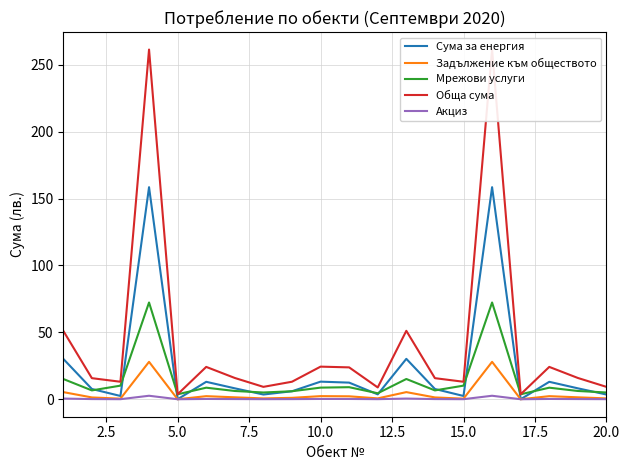

How many categories are shown in the chart?

20